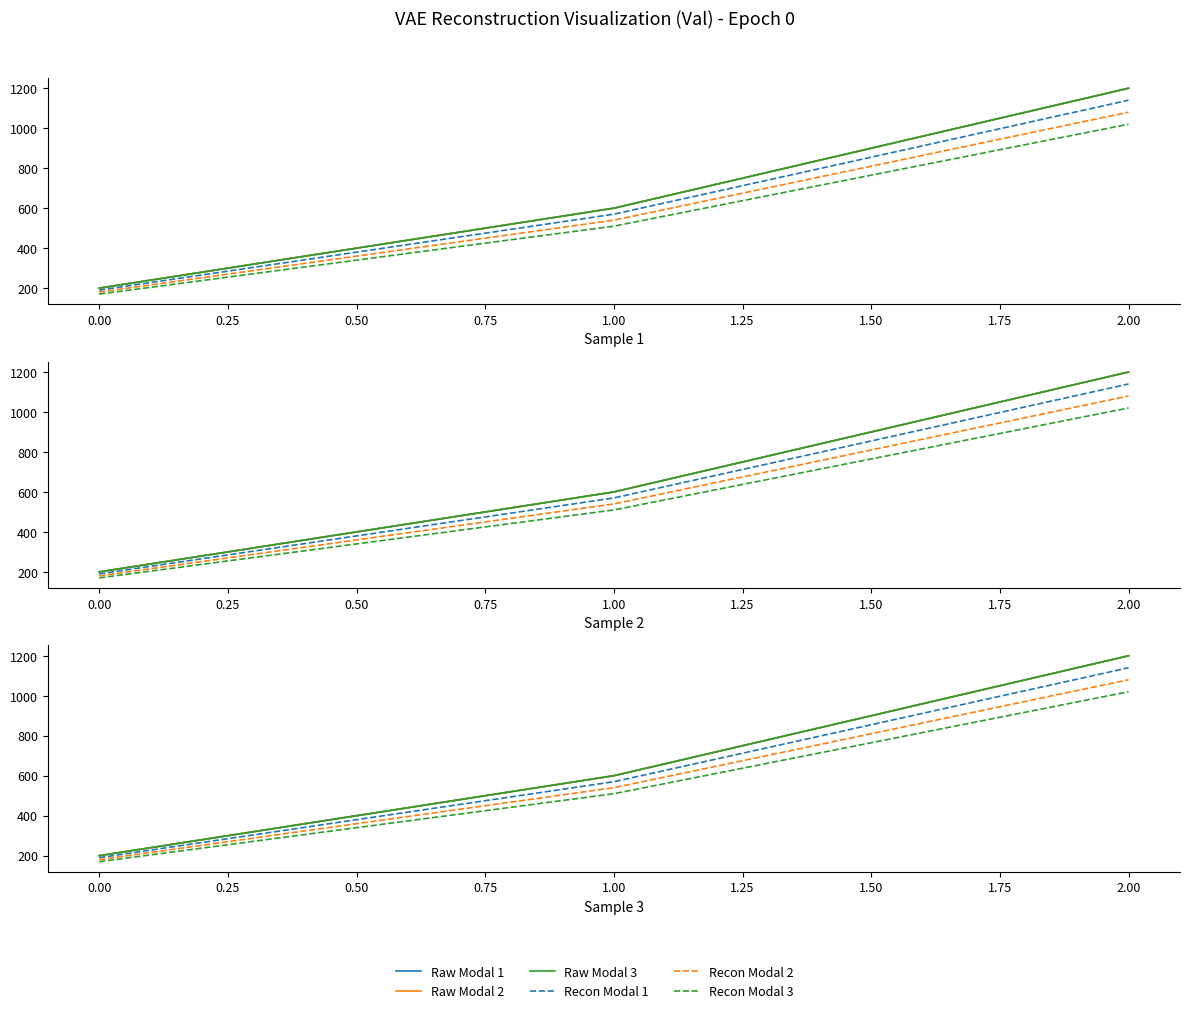

What is the sum of the Raw Modal 3 values at 2.00 and 0.00?

1400